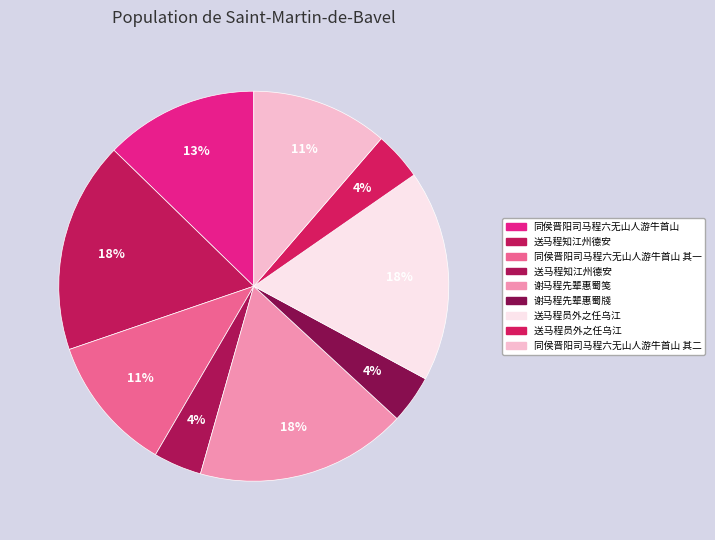

How many slices are in this pie chart?

9